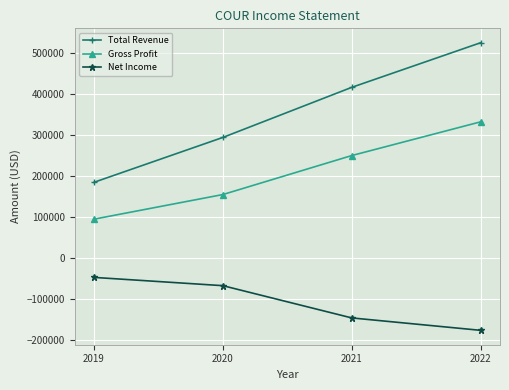

Reading left to right, transcribe all the data shown in this chart.

Total Revenue: 184400	293500	415300	523800
Gross Profit: 94800	154700	249500	331500
Net Income: -46700	-66800	-145200	-175400